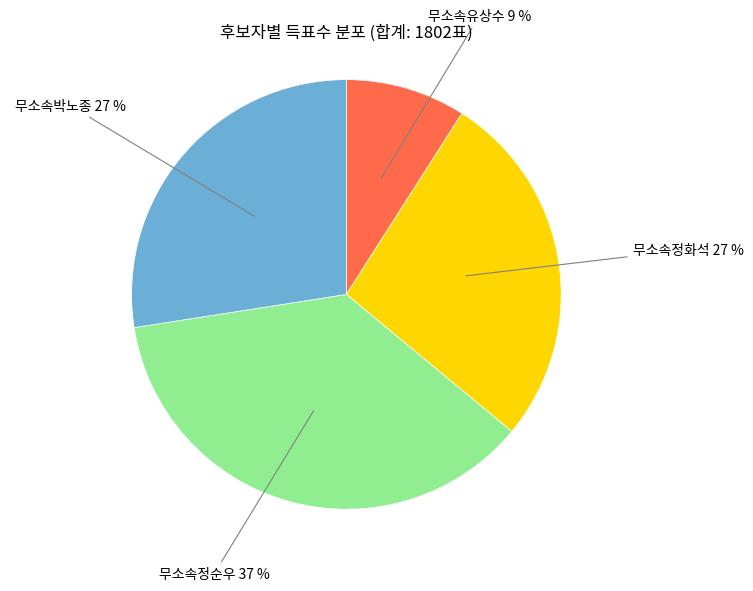

Is there any slice that represents more than half of the pie?

No